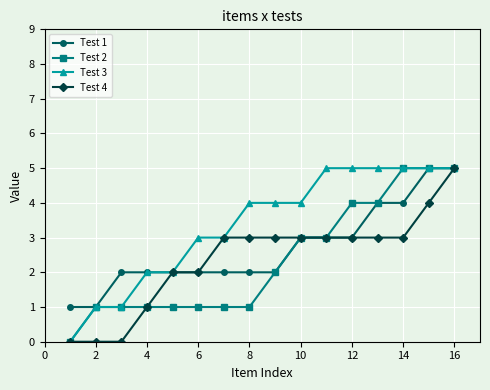

What is the maximum value for Test 4?

5